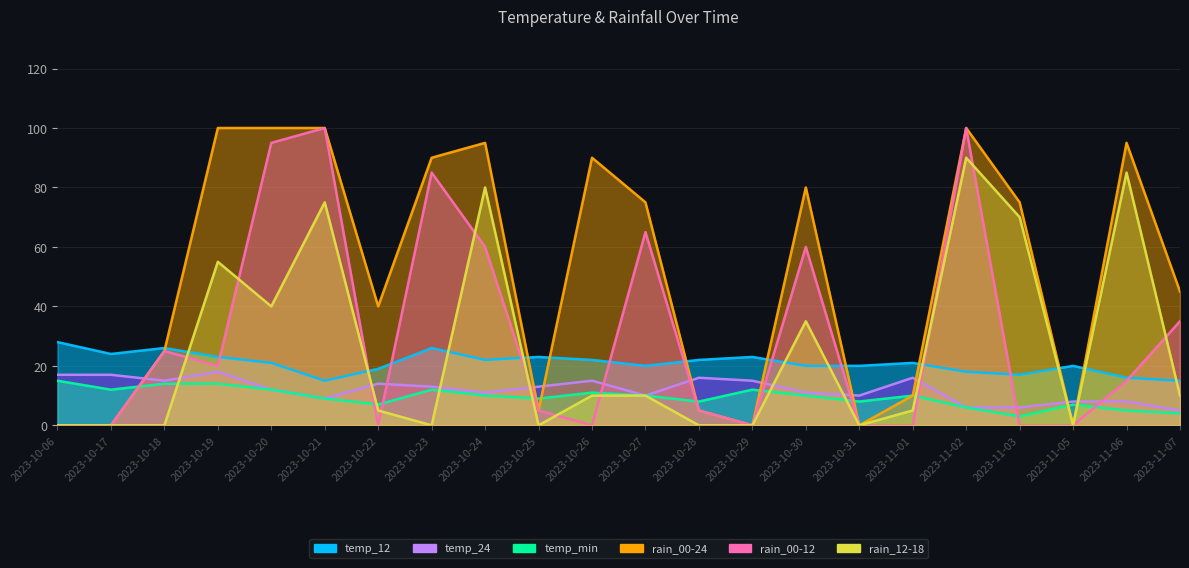

Which label corresponds to the smallest value in the chart?

2023-10-06